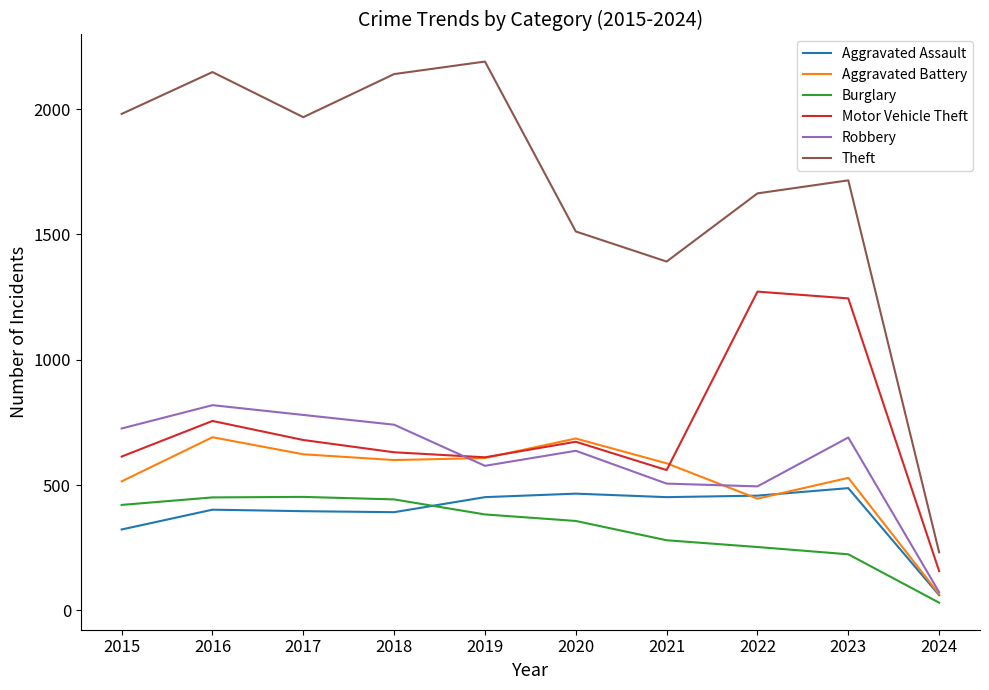

What is the spread (max minus min) of values at 2017?

1572